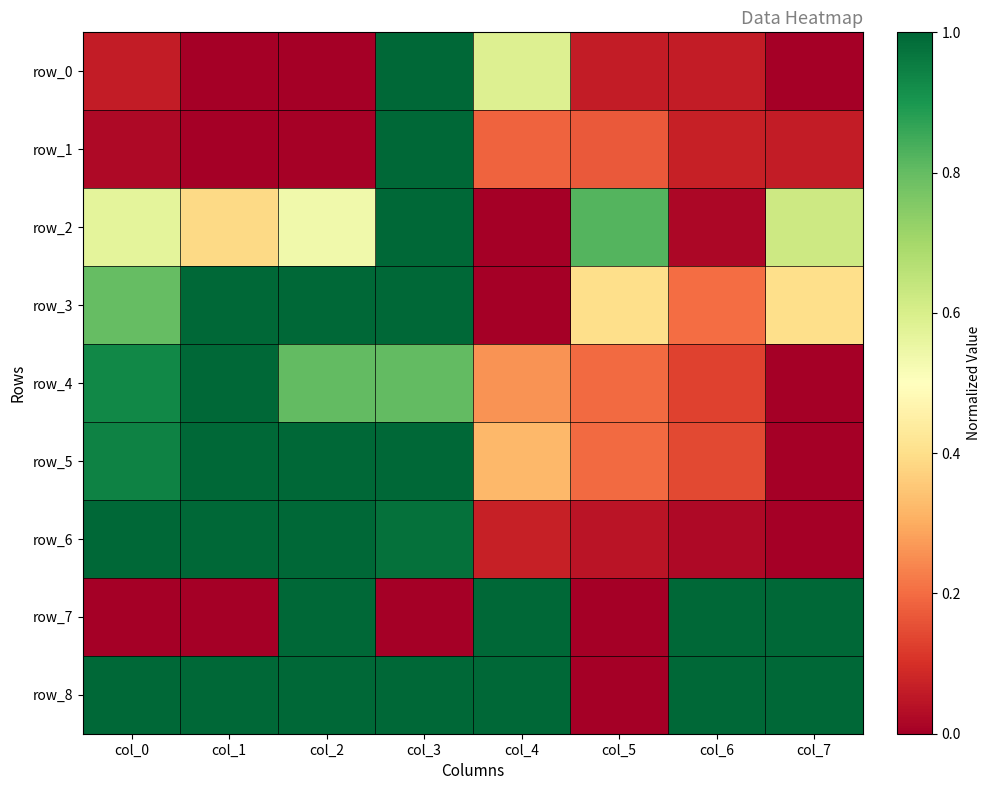

How many row_8 values are between 1 and 2?

7